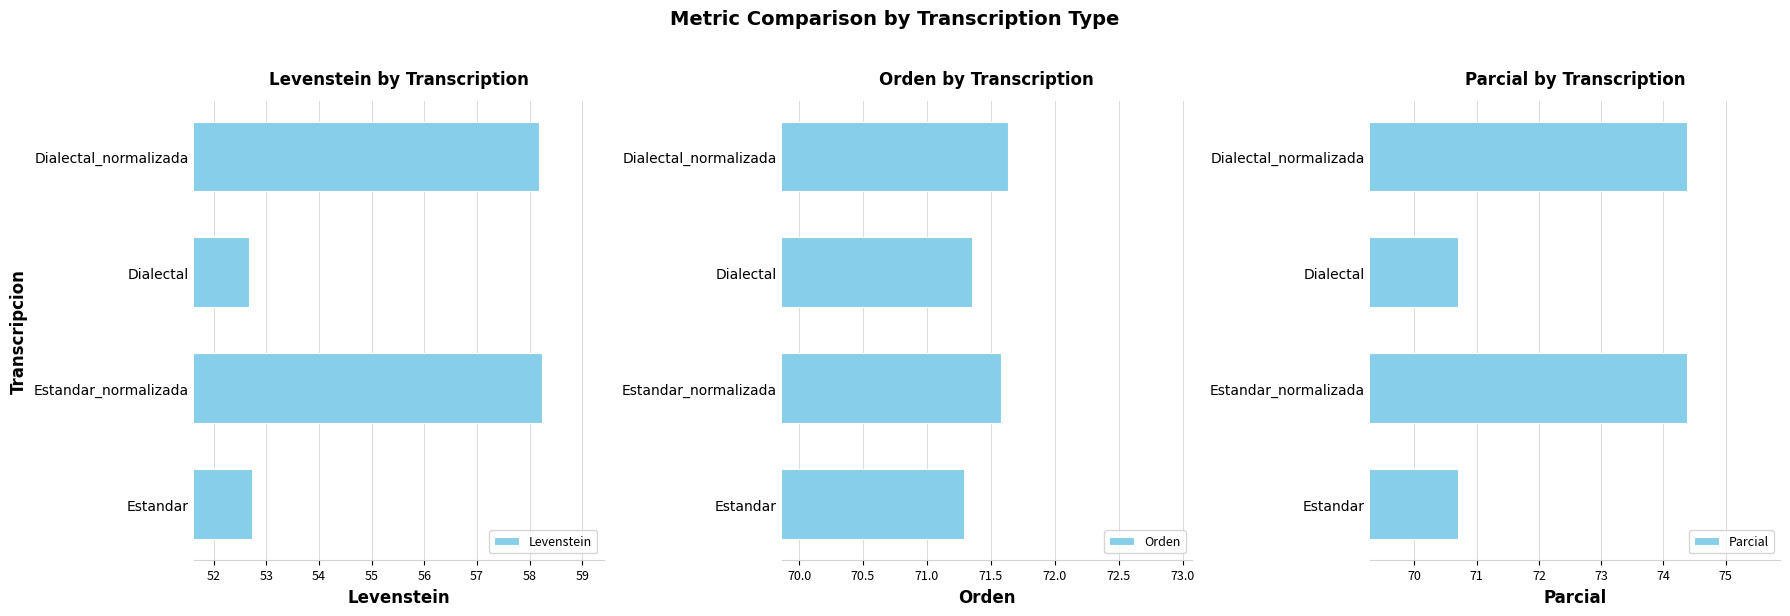

What is the approximate value of Levenstein at Estandar?

52.7